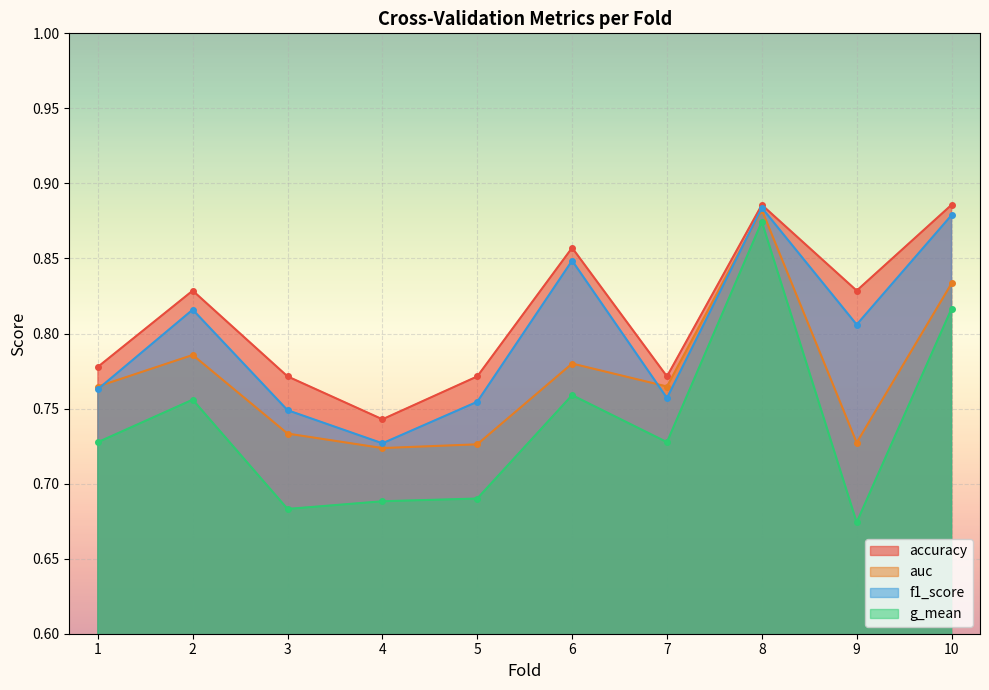

True or false: accuracy and g_mean cross at least once.

False